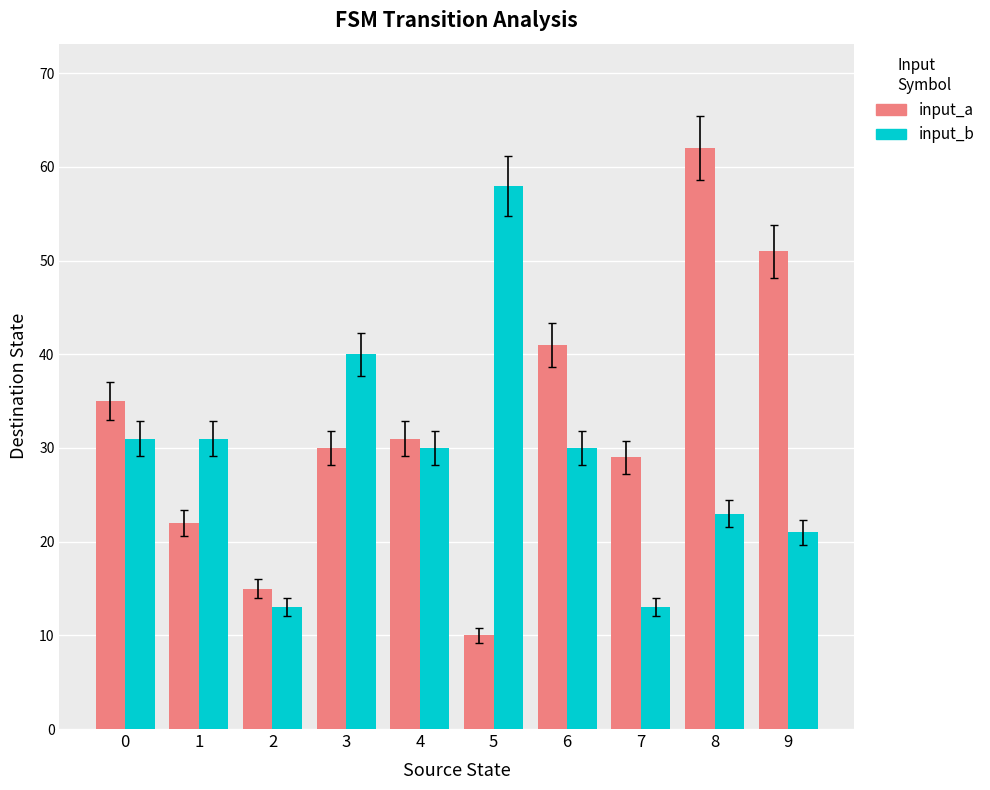

What is the value of the input_a bar at the 3rd from the left?

15